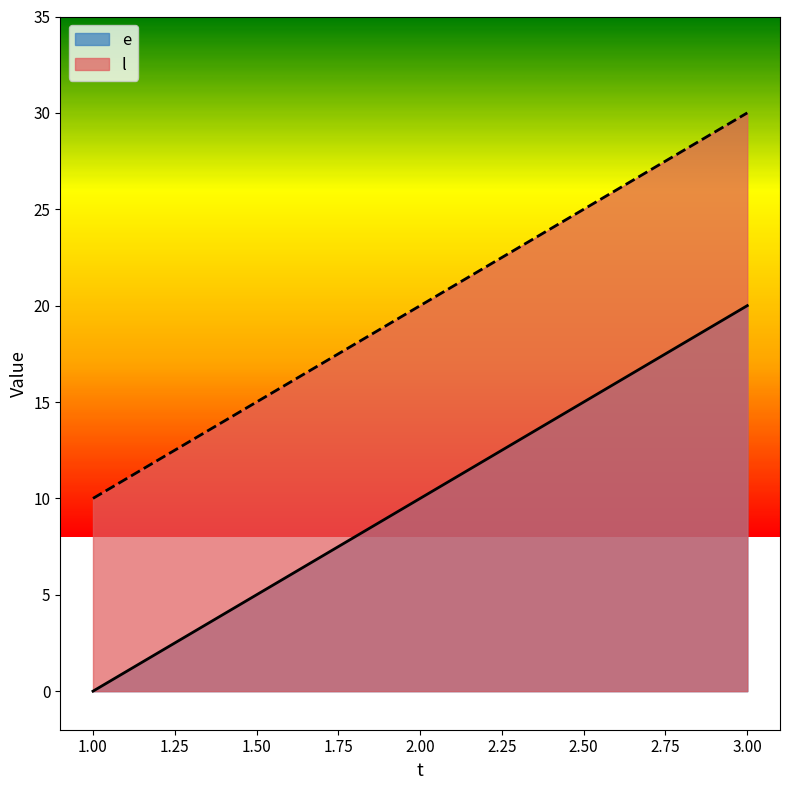

List the labels in order of l value, smallest first.

1.00, 2.00, 3.00